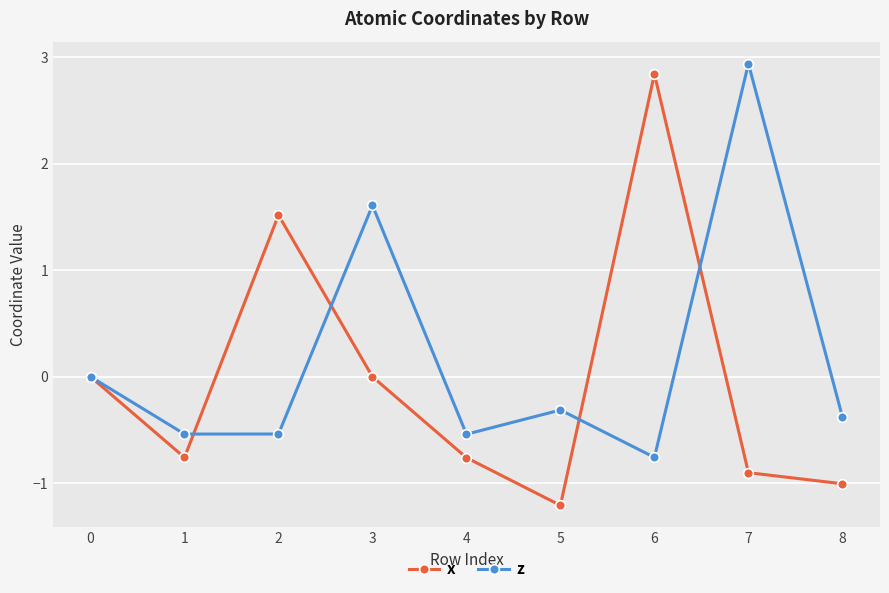

Between 0 and 6, which series saw the biggest shift?

x